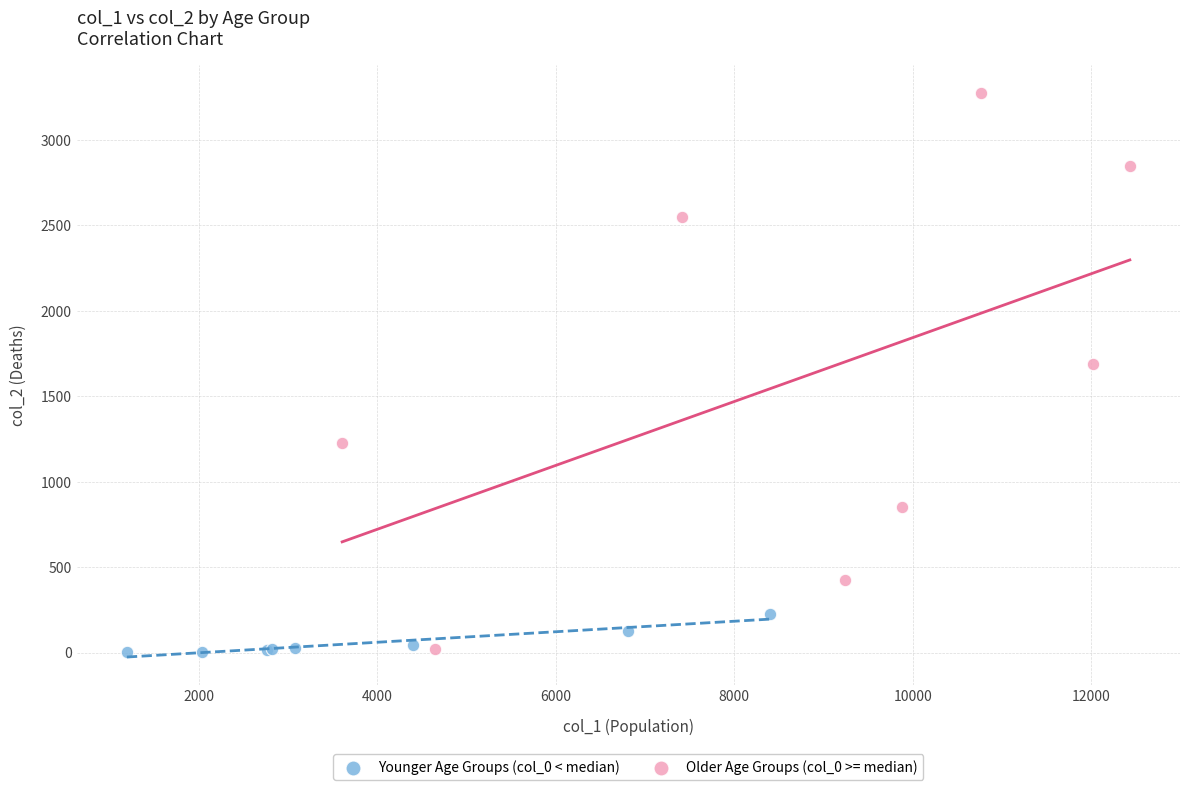

What are all the series names shown in the legend?

Younger Age Groups (col_0 < median), Older Age Groups (col_0 >= median)